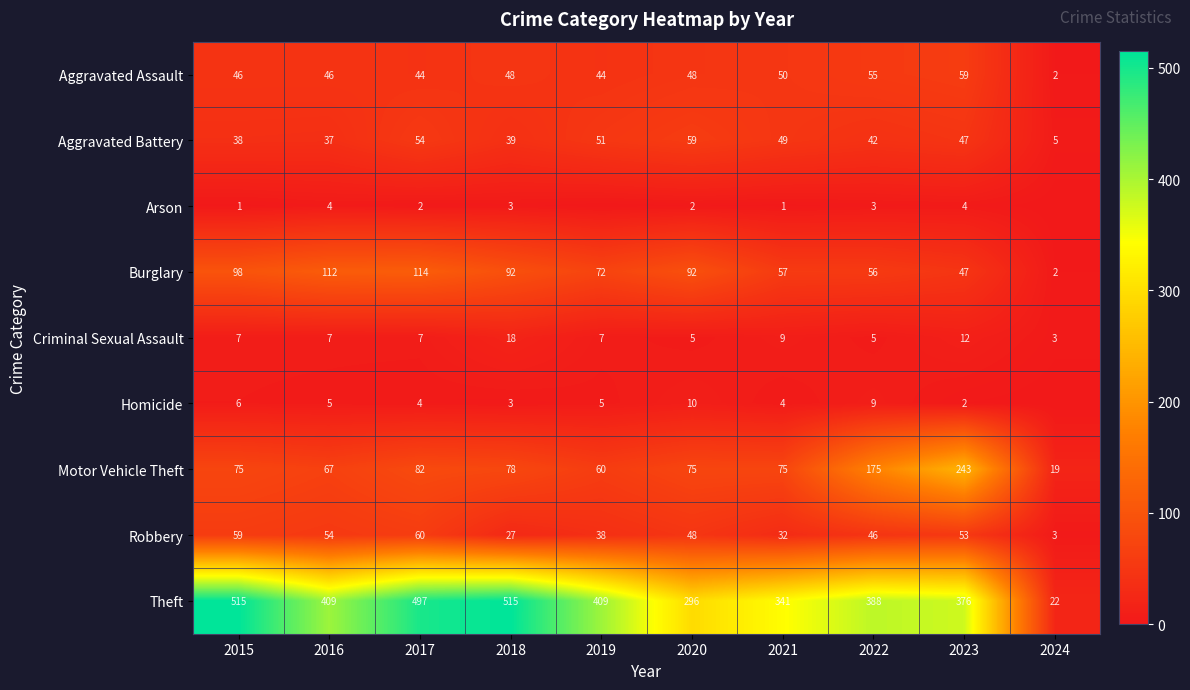

What is the average value of the Burglary series?

74